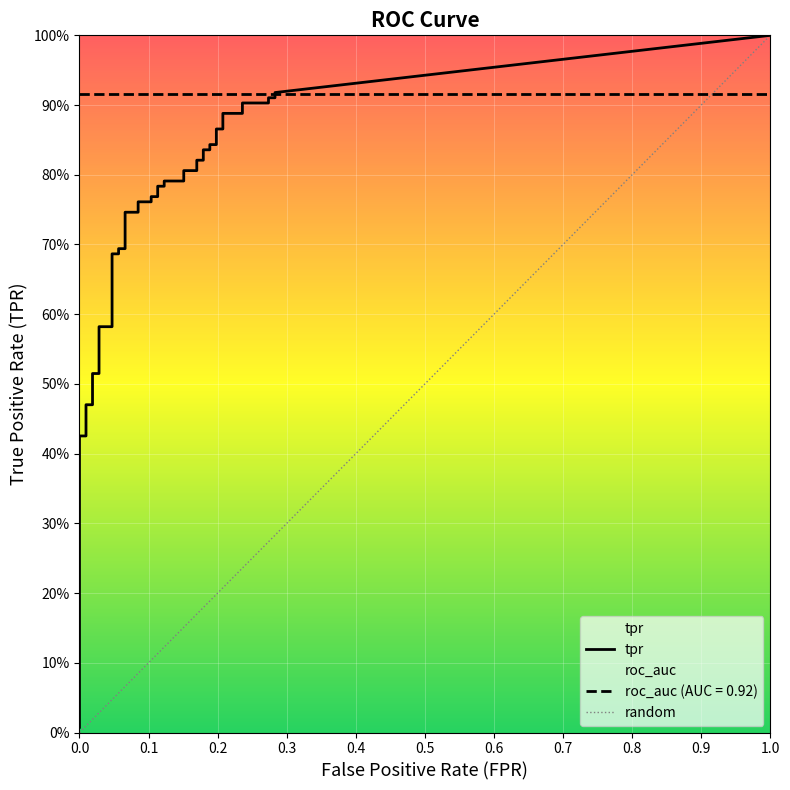

True or false: tpr has more than 0 interior local peaks.

False